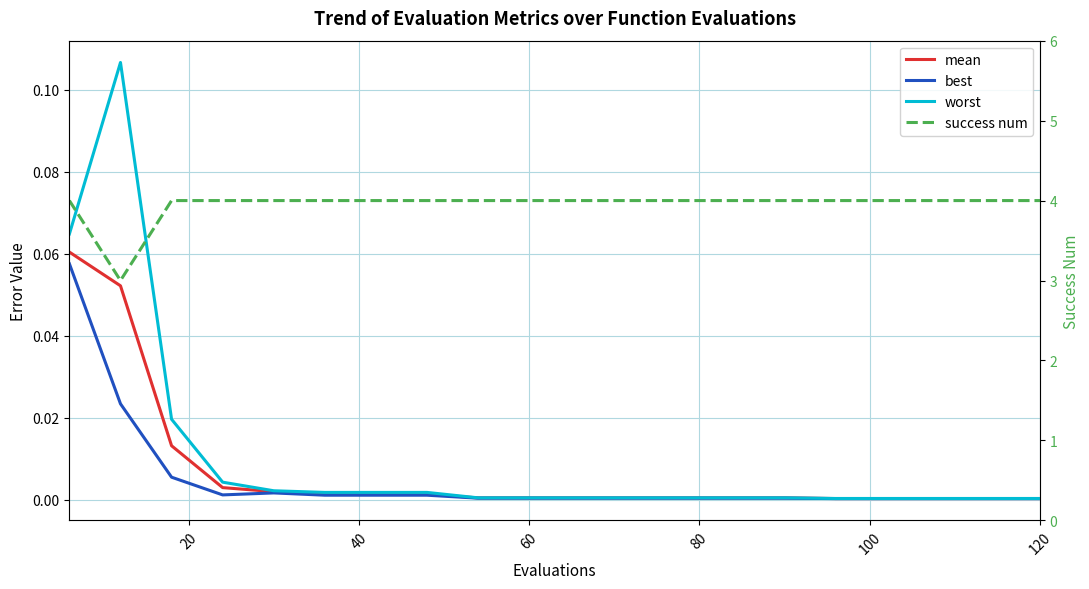

What is the greatest value displayed?

4.0